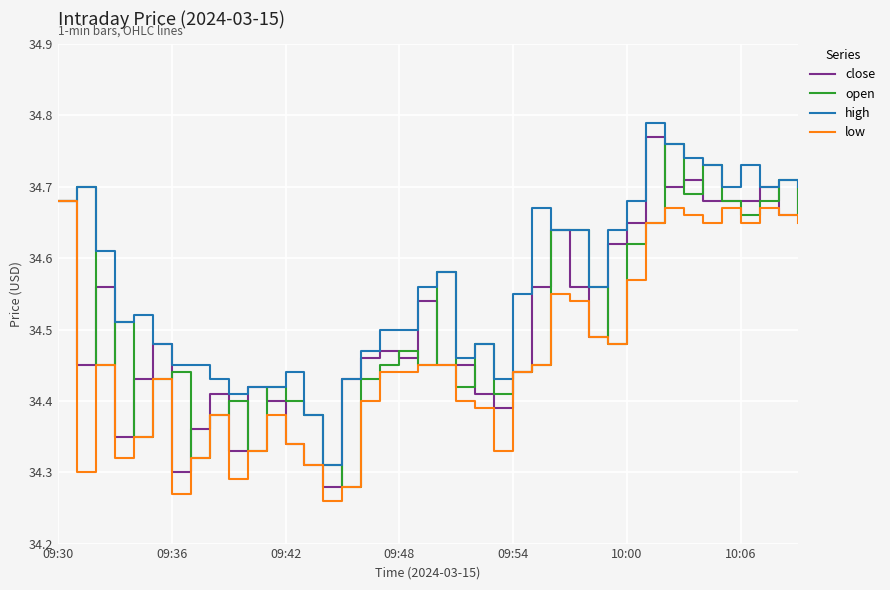

Which series has the largest total across all categories?

high